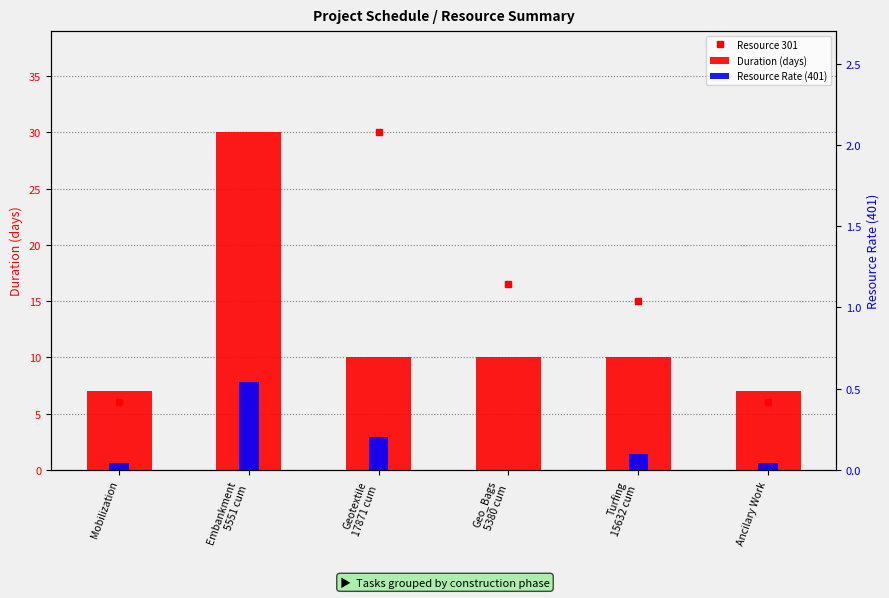

Which has a higher value, Embankment
5551 cum or Geo_Bags
5380 cum?

Embankment
5551 cum